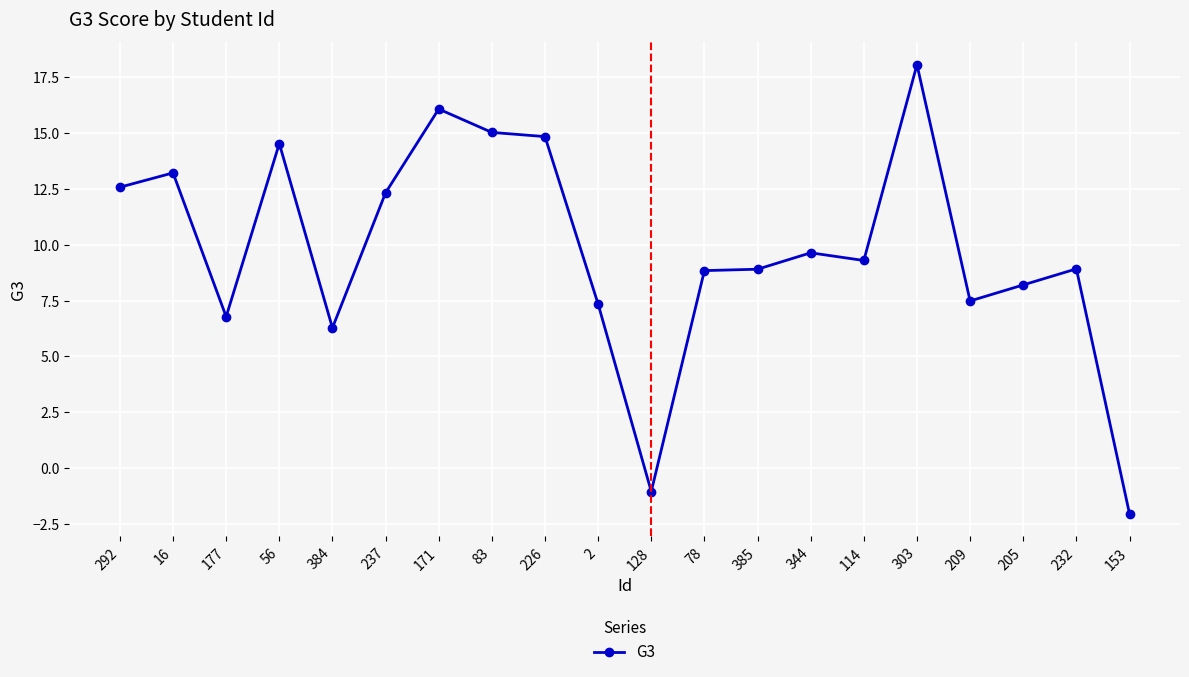

How many lines are shown in the chart?

1